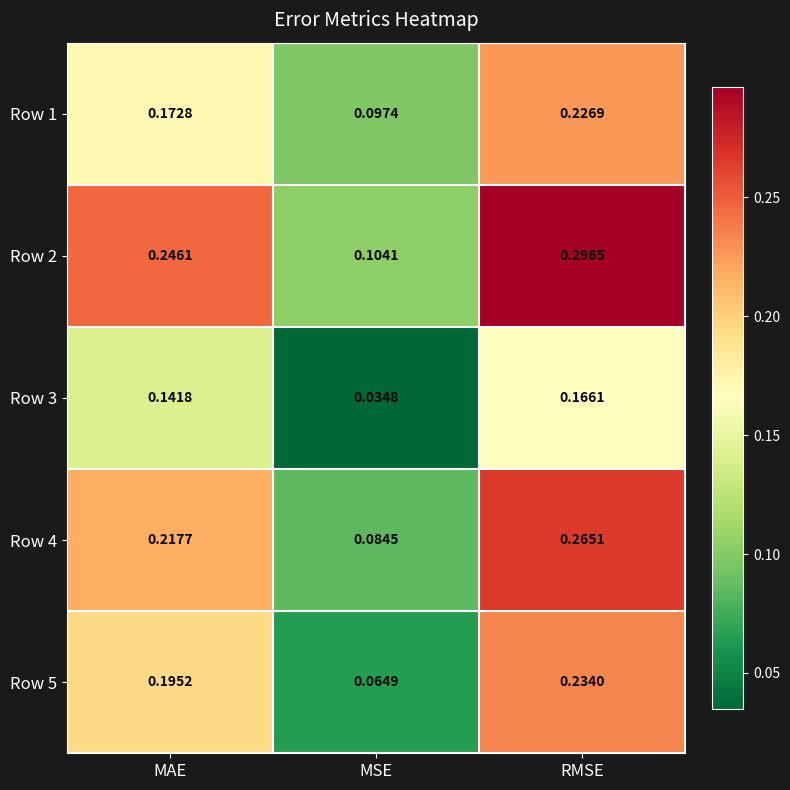

Which category has the highest value in the Row 3 series?

RMSE